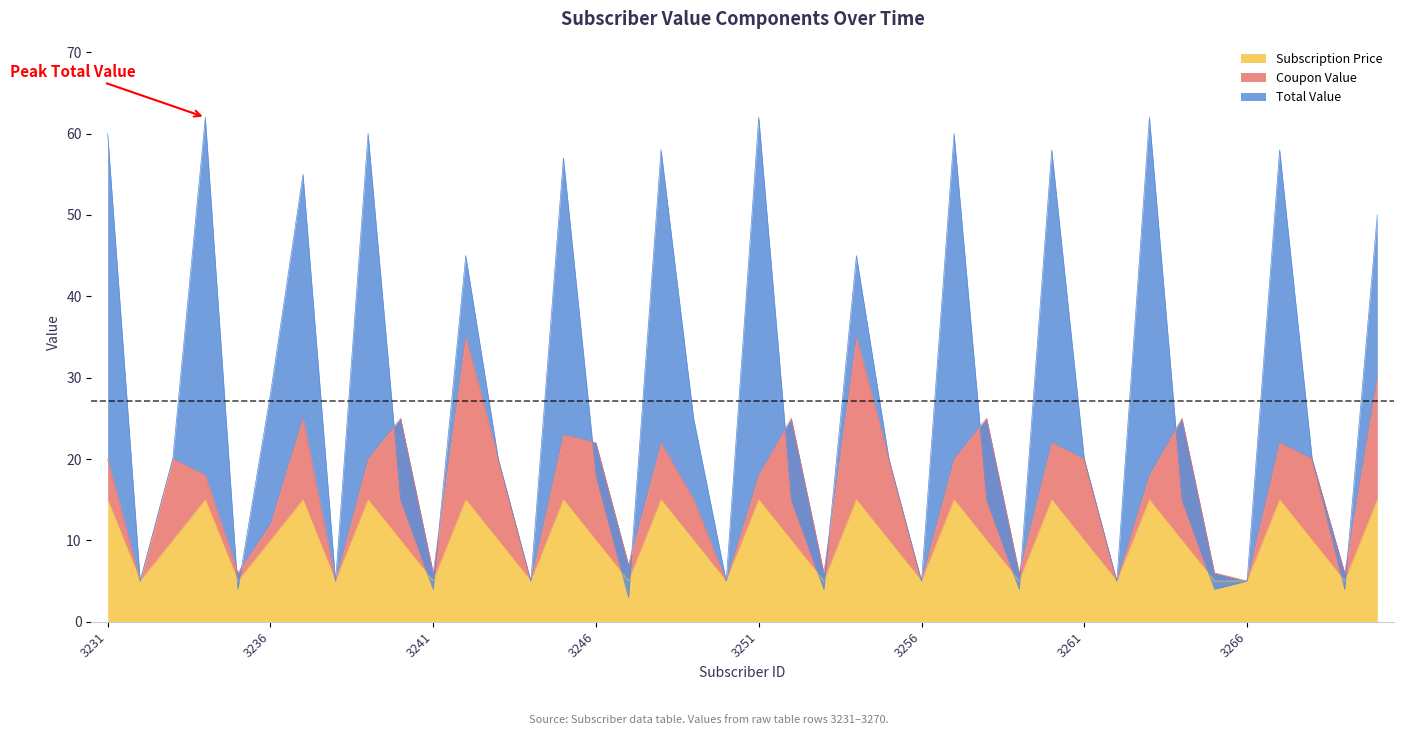

Which series ends up on top after the final intersection of Subscription Price and Total Value?

Total Value